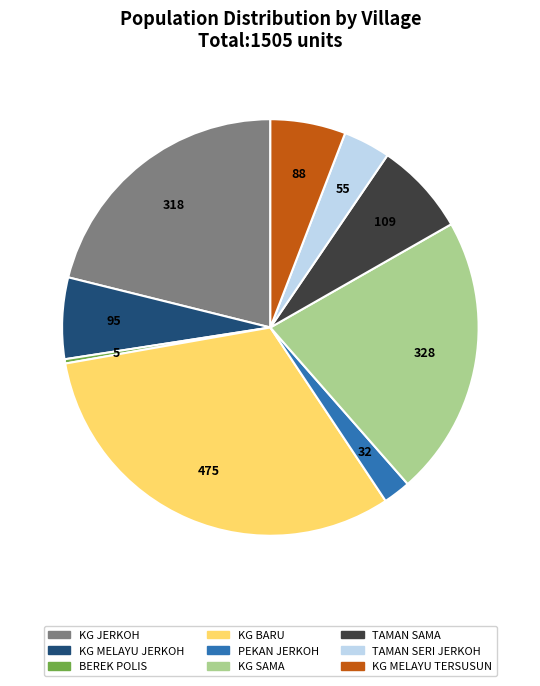

How many segments does this pie chart have?

9